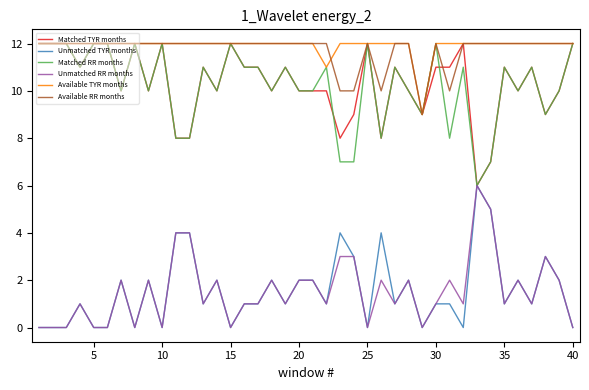

What is the maximum value for Available TYR months?

12